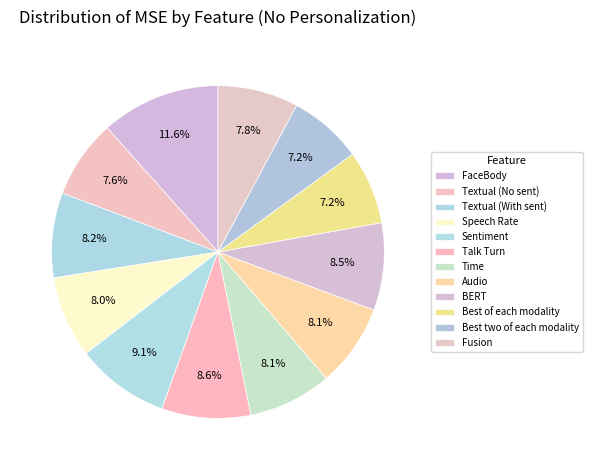

Does Best of each modality account for over 50% of the chart?

No